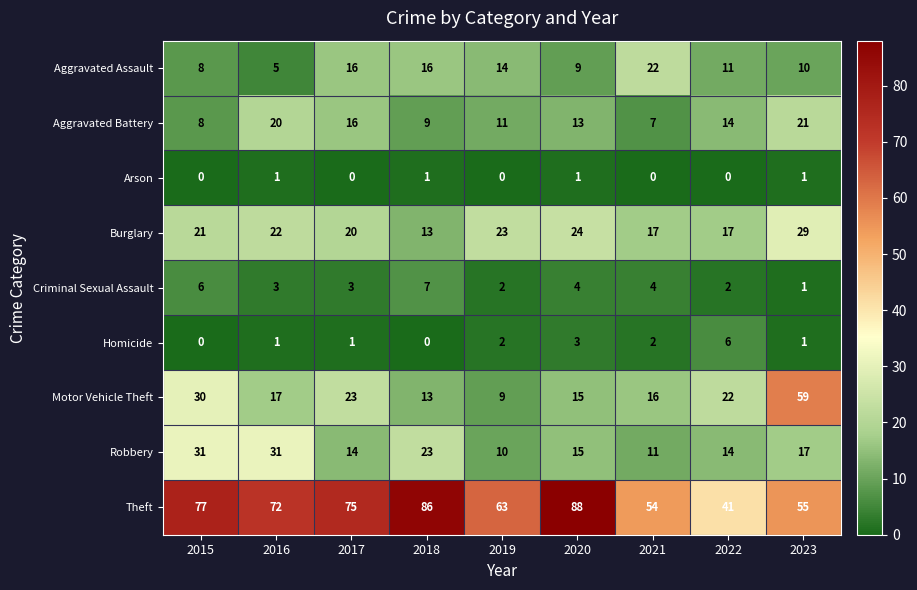

Is it true that Homicide equals 2 at 2020?

False